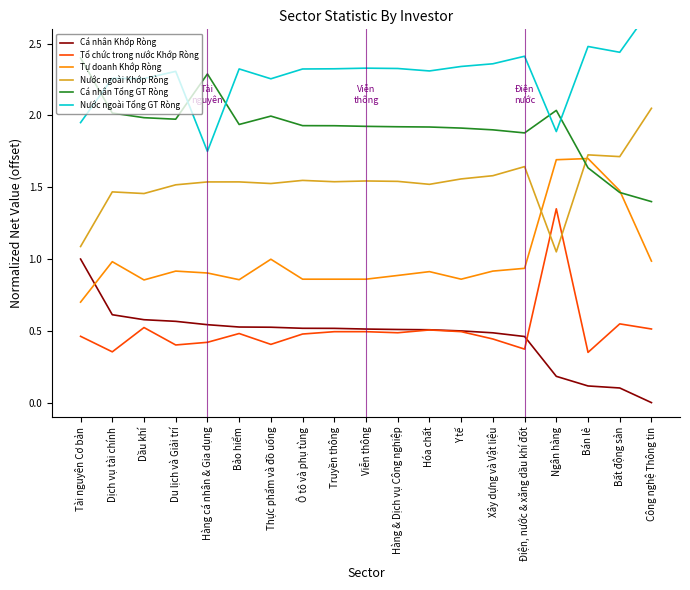

Is the value of Cá nhân Khớp Ròng at Y tế greater than the value of Tự doanh Khớp Ròng at Xây dựng và Vật liệu?

No